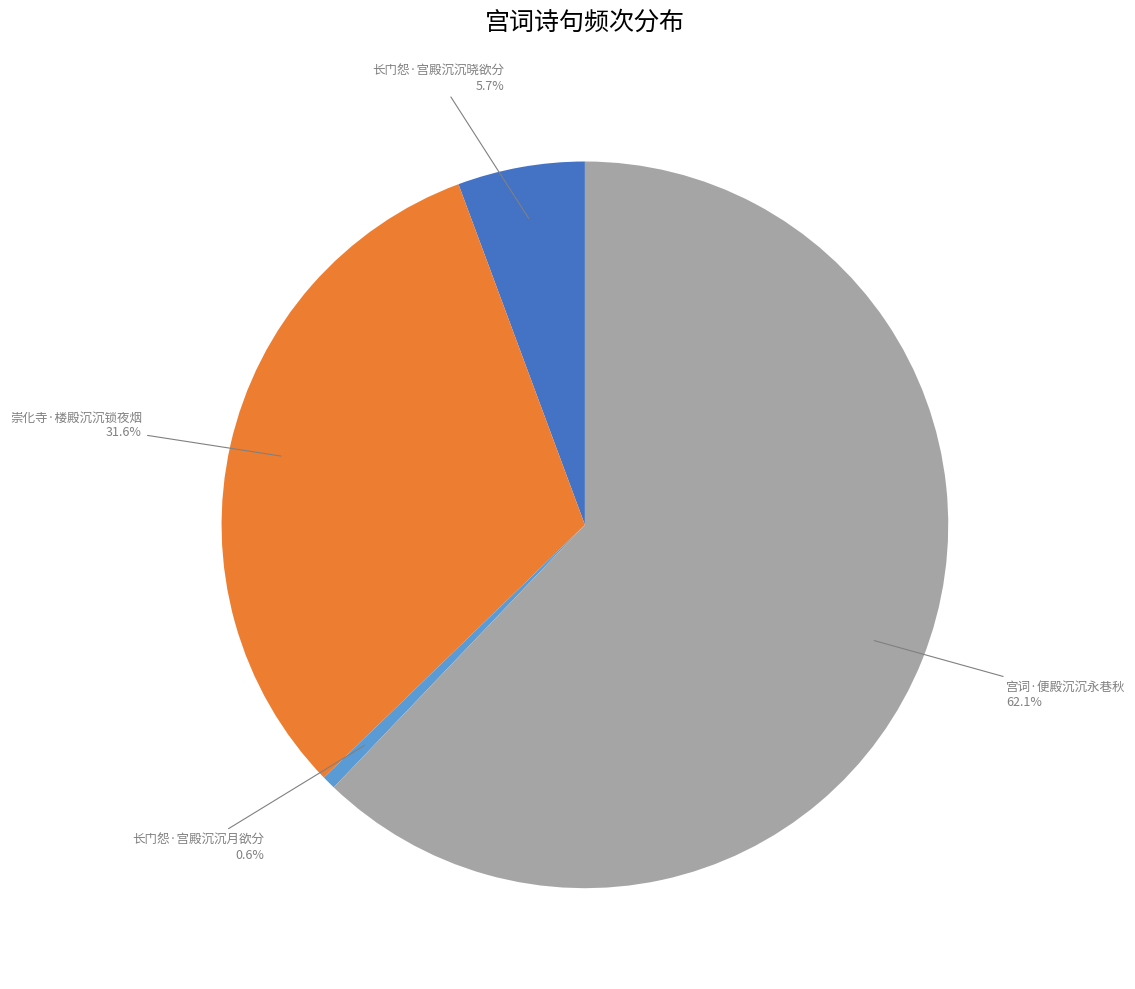

How much of the chart is everything except 长门怨·宫殿沉沉晓欲分?

94.3%